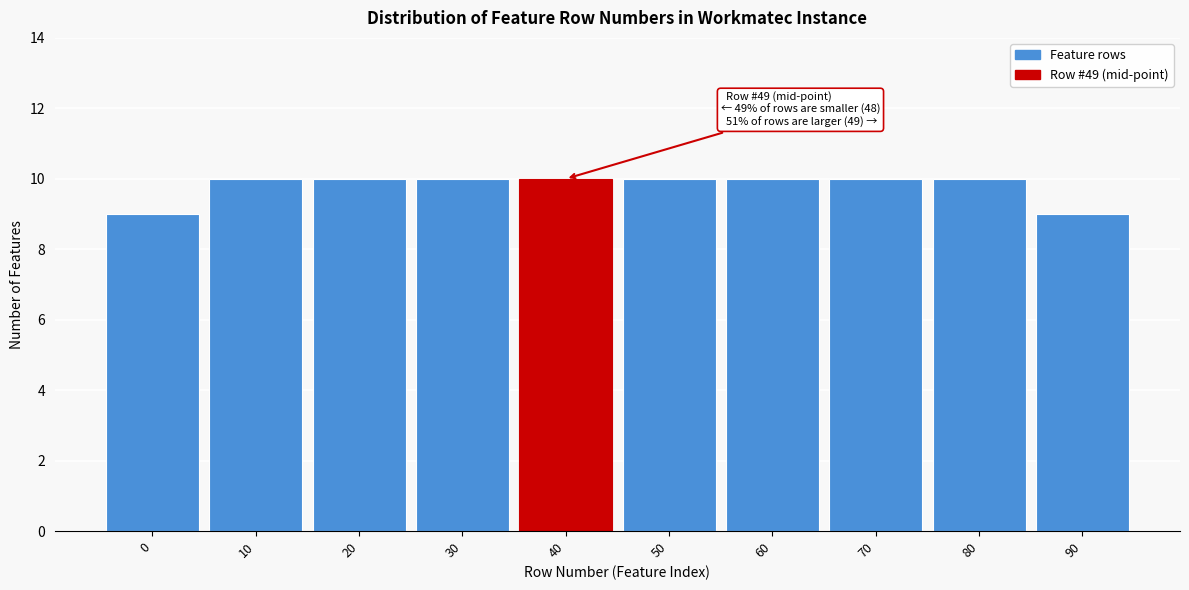

Reading right to left, list all the values displayed in this chart.

90=9	80=10	70=10	60=10	50=10	40=10	30=10	20=10	10=10	0=9